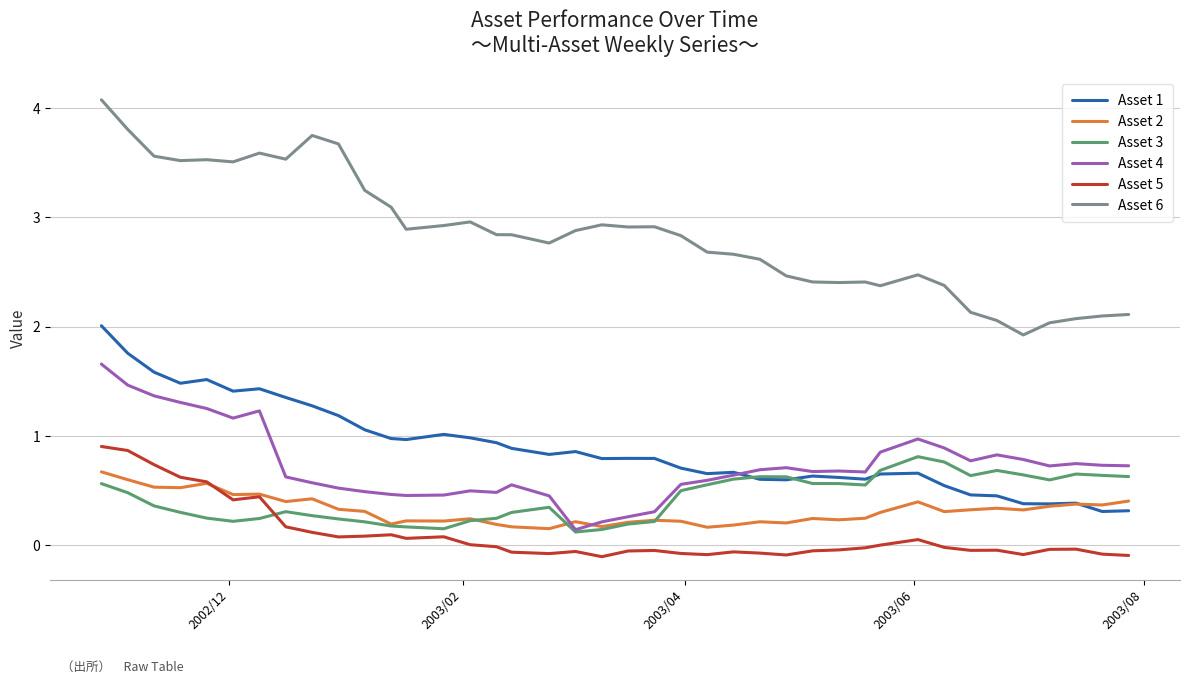

What is the sum of all Asset 6 values?

113.8